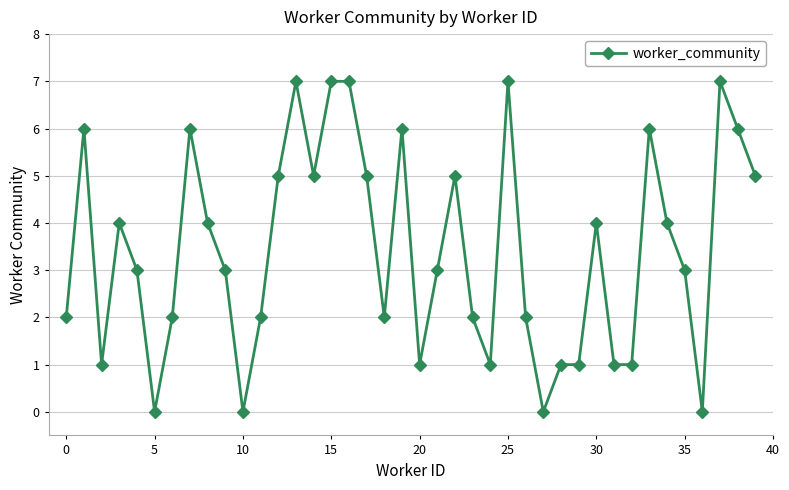

True or false: the data has more than 0 interior local peaks.

True